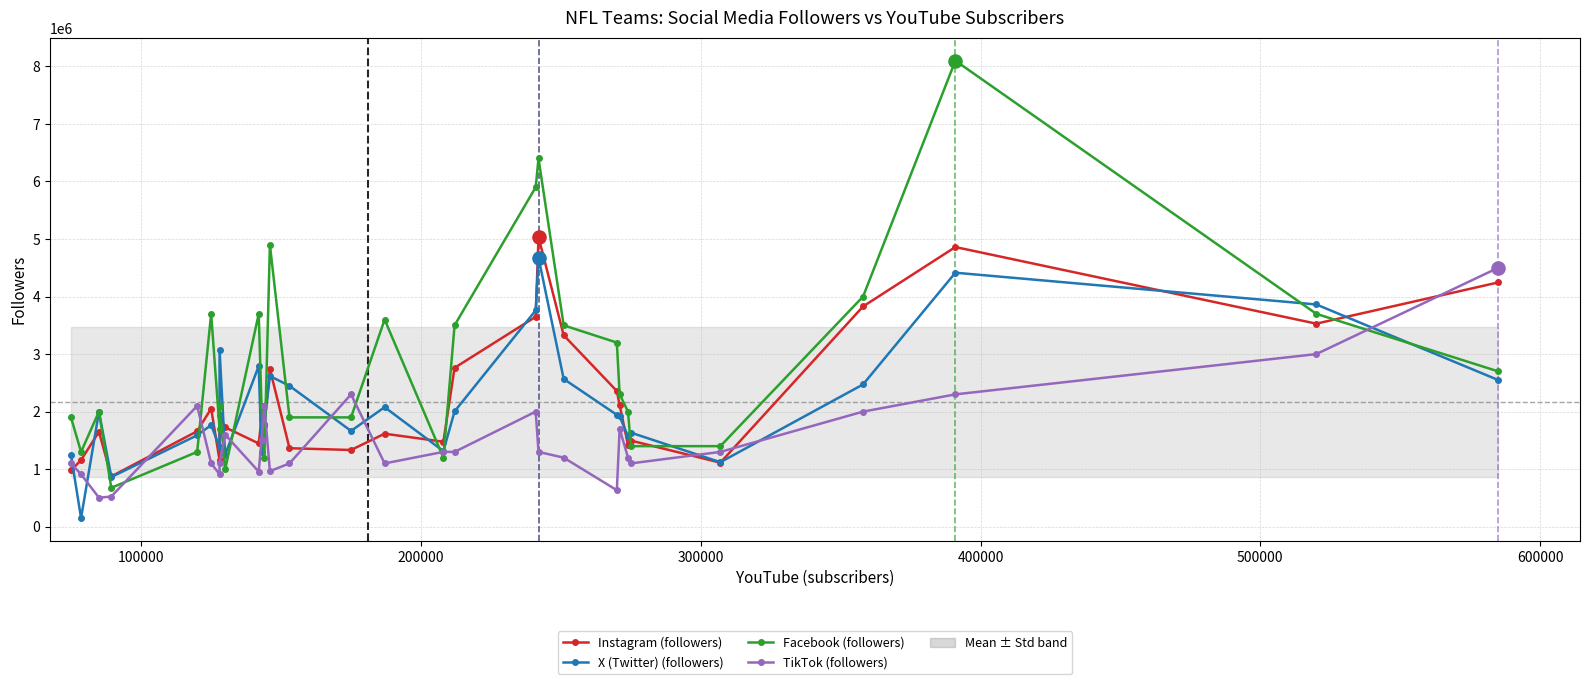

Which series contains the lowest Y value?

X (Twitter) (followers)